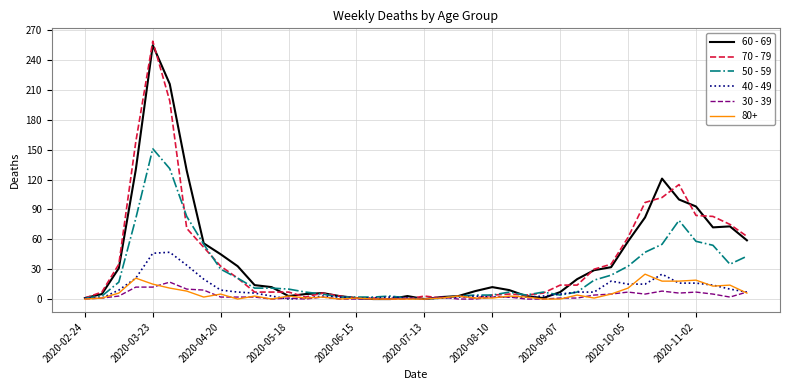

Which series has the widest spread of values?

70 - 79